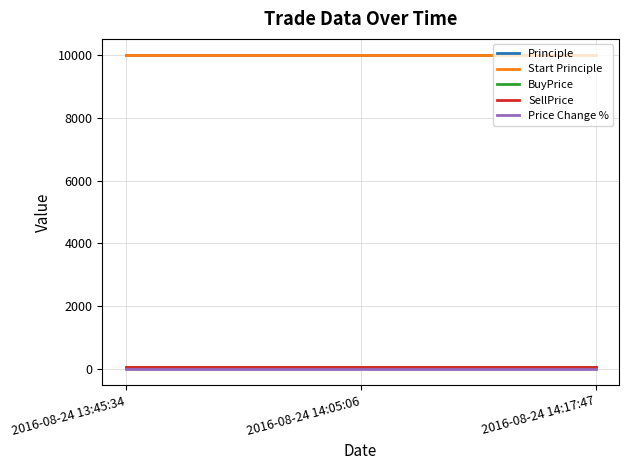

Does the chart have visible grid lines?

Yes